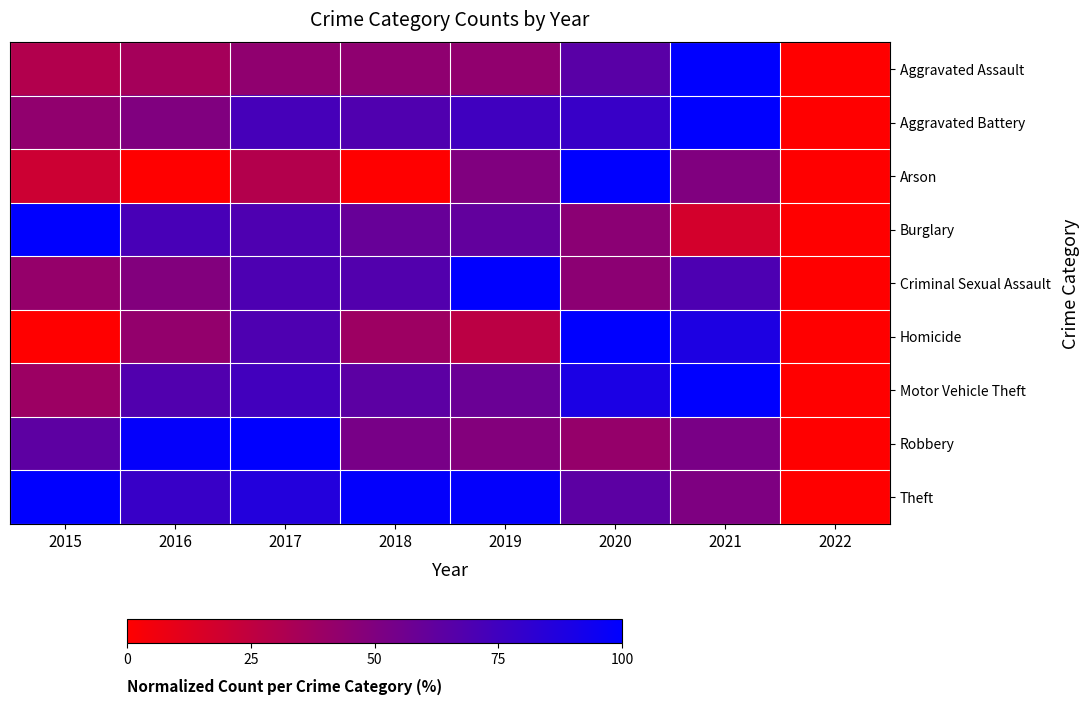

Reading left to right, extract all data points from this chart.

Aggravated Assault: 2015=30.3	2016=35.5	2017=43.4	2018=43.9	2019=43.0	2020=64.9	2021=100.0	2022=0.0
Aggravated Battery: 2015=43.0	2016=50.0	2017=72.4	2018=68.5	2019=74.8	2020=78.0	2021=100.0	2022=0.0
Arson: 2015=20.0	2016=0.0	2017=30.0	2018=0.0	2019=50.0	2020=100.0	2021=50.0	2022=0.0
Burglary: 2015=100.0	2016=71.8	2017=69.4	2018=59.7	2019=61.6	2020=45.6	2021=17.2	2022=0.0
Criminal Sexual Assault: 2015=41.5	2016=49.1	2017=69.8	2018=67.9	2019=100.0	2020=45.3	2021=69.8	2022=0.0
Homicide: 2015=0.0	2016=42.3	2017=69.2	2018=38.5	2019=26.9	2020=100.0	2021=88.5	2022=0.0
Motor Vehicle Theft: 2015=38.8	2016=68.3	2017=74.1	2018=64.0	2019=58.3	2020=89.2	2021=100.0	2022=0.0
Robbery: 2015=63.5	2016=98.2	2017=100.0	2018=52.8	2019=48.7	2020=41.5	2021=52.5	2022=0.0
Theft: 2015=100.0	2016=77.8	2017=86.0	2018=98.7	2019=98.4	2020=63.9	2021=50.7	2022=0.0